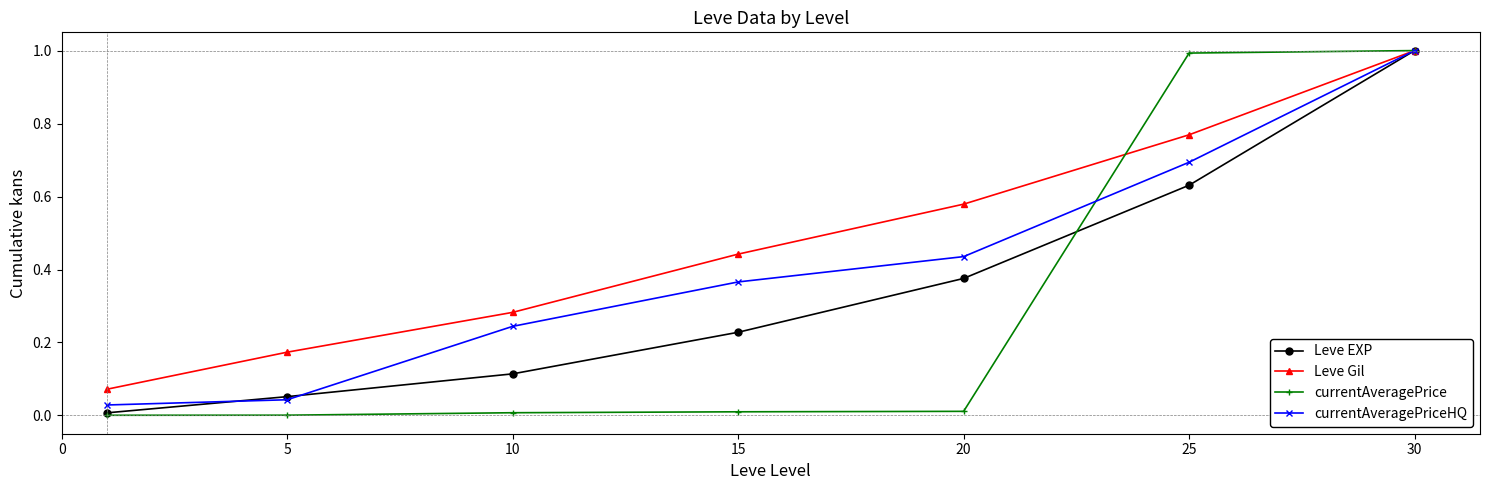

Which series has the largest total across all categories?

Leve Gil